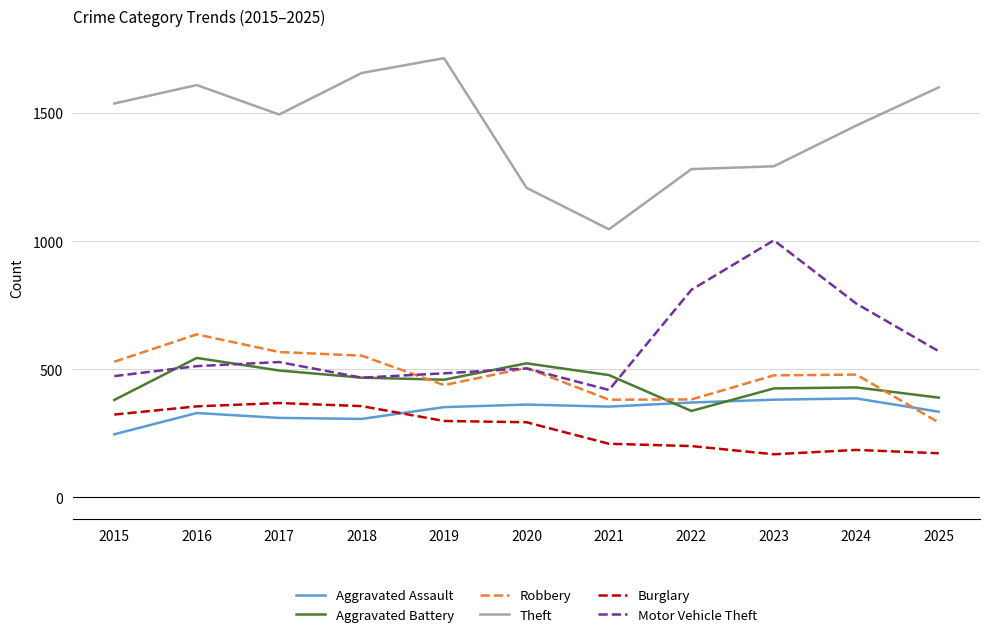

Where is Motor Vehicle Theft nearest to the value 711?

2024